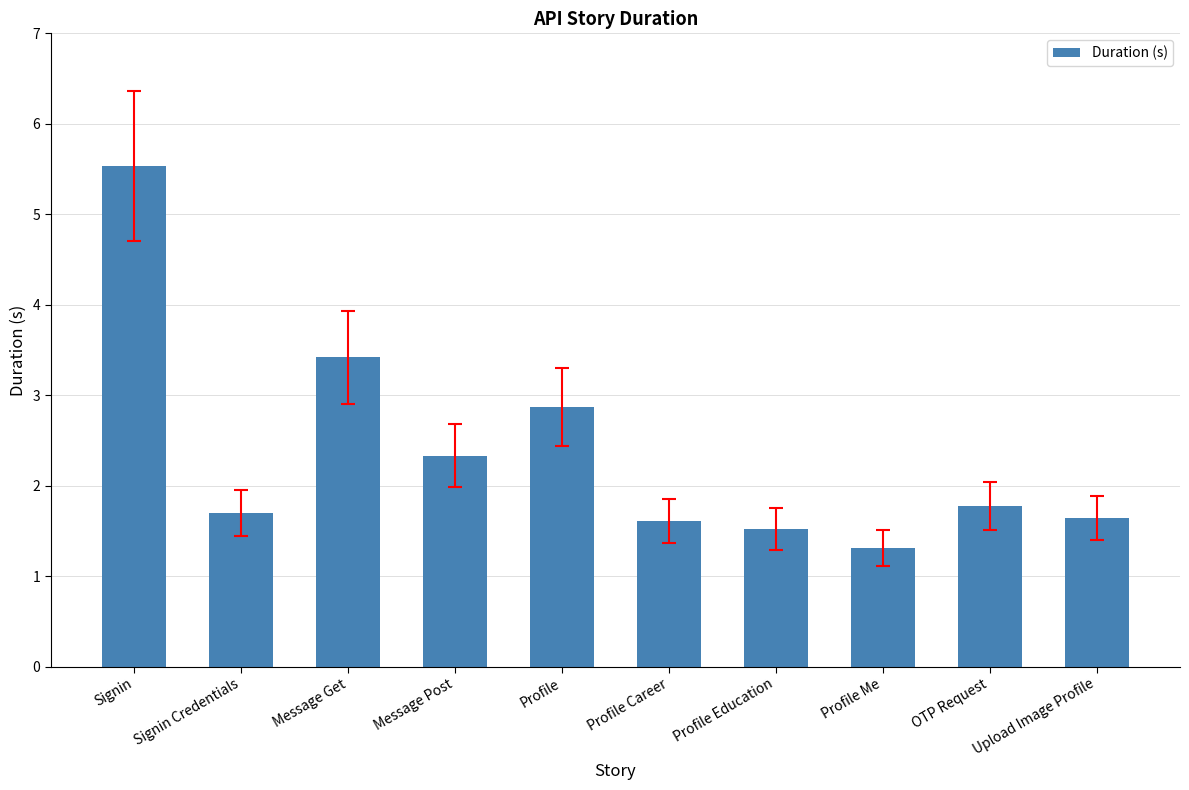

What is the sum of the values at Message Post and Profile Education?

3.9